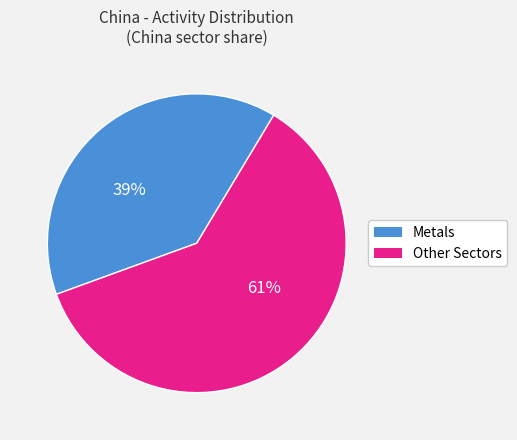

Is there any slice that represents more than half of the pie?

Yes